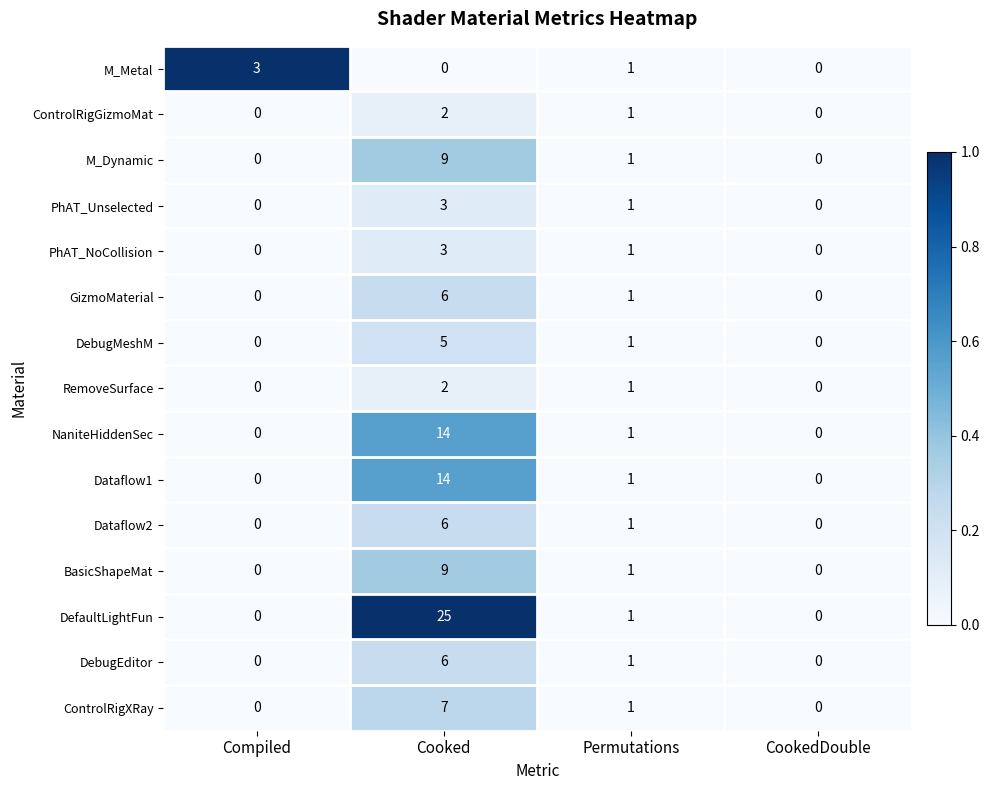

Which series has the largest range (max minus min)?

DefaultLightFun